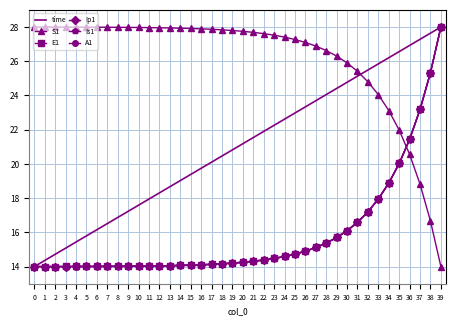

What is the spread (max minus min) of values at 1?

14.0